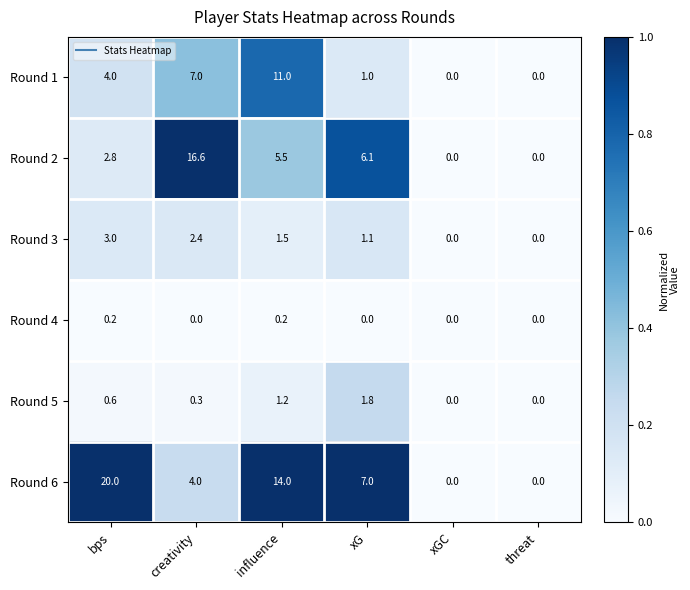

List the series in order of their peak value, highest first.

Round 6, Round 2, Round 1, Round 3, Round 5, Round 4